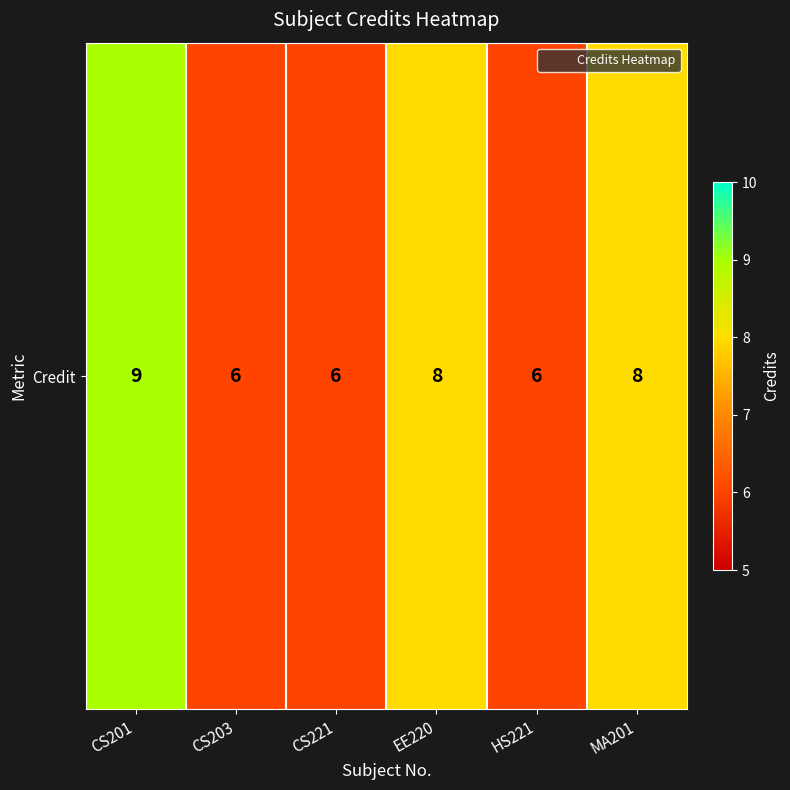

Rank the categories by value from lowest to highest.

CS203, CS221, HS221, EE220, MA201, CS201